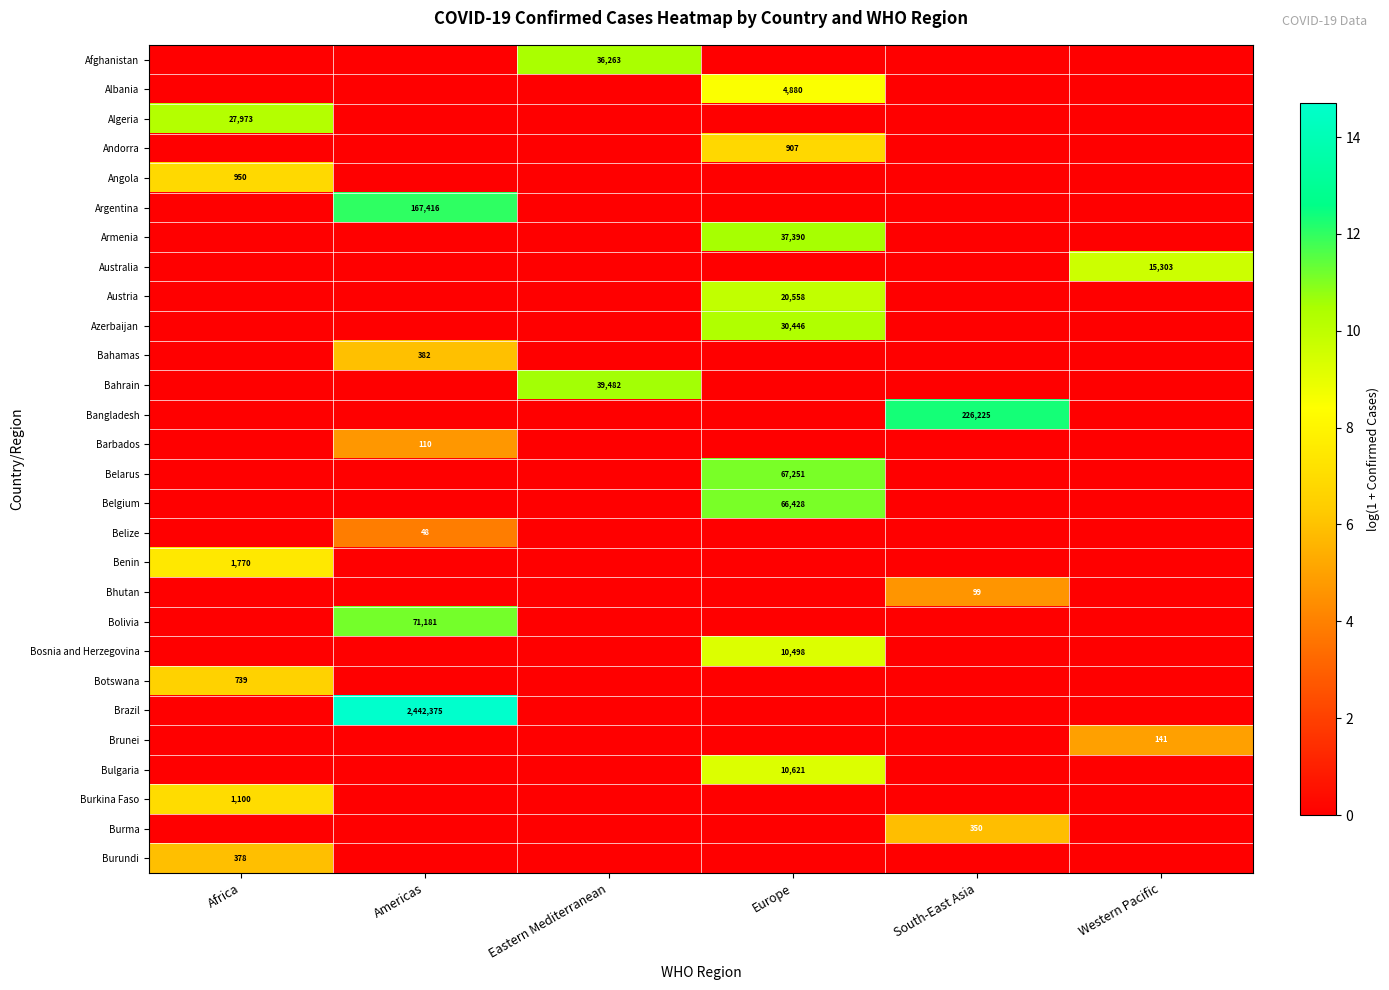

The Belgium series shows 96551 at Europe. True or false?

False